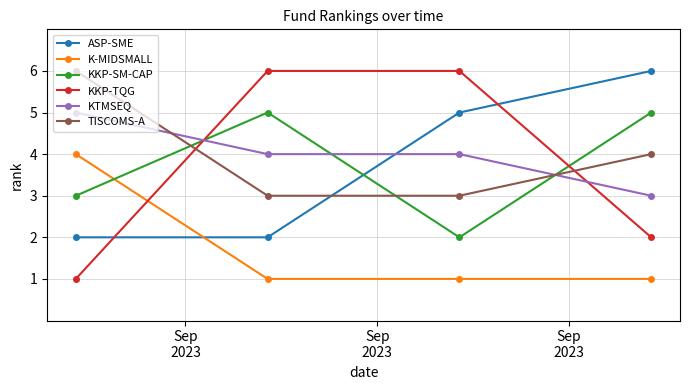

True or false: ASP-SME has more than 0 points higher than both neighbors.

False